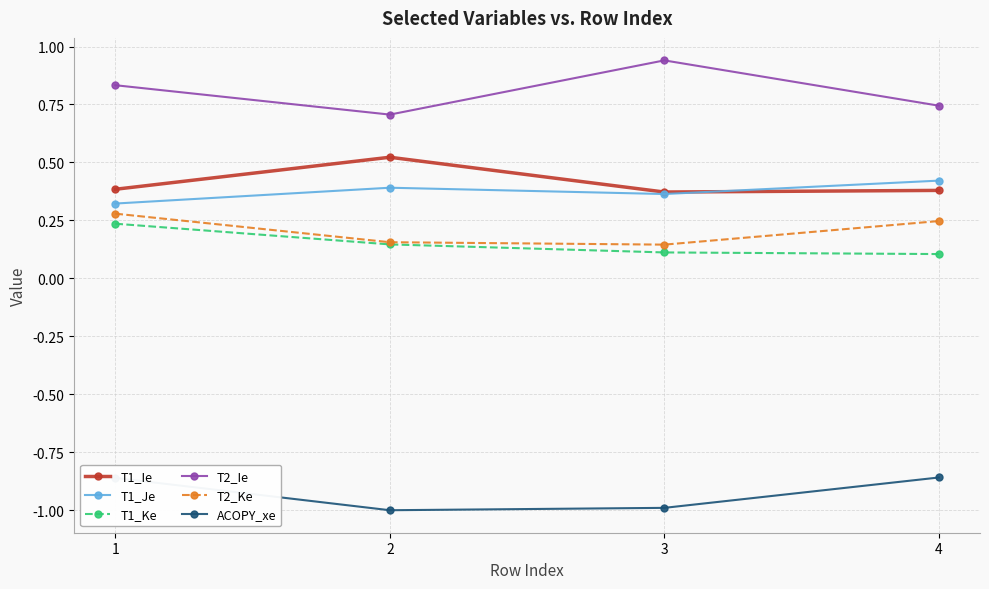

What is the smallest value displayed?

-1.0